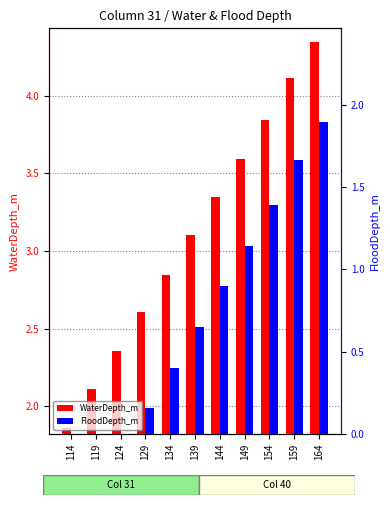

What is the sum of all FloodDepth_m values?

8.2